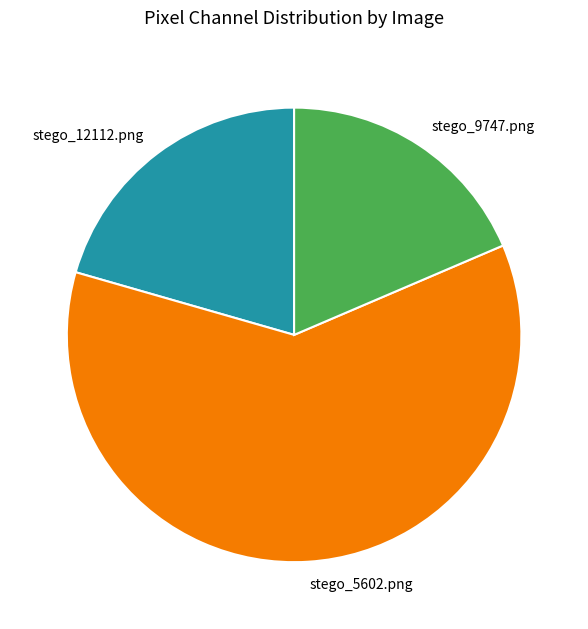

Rank the categories by value from lowest to highest.

stego_9747.png, stego_12112.png, stego_5602.png